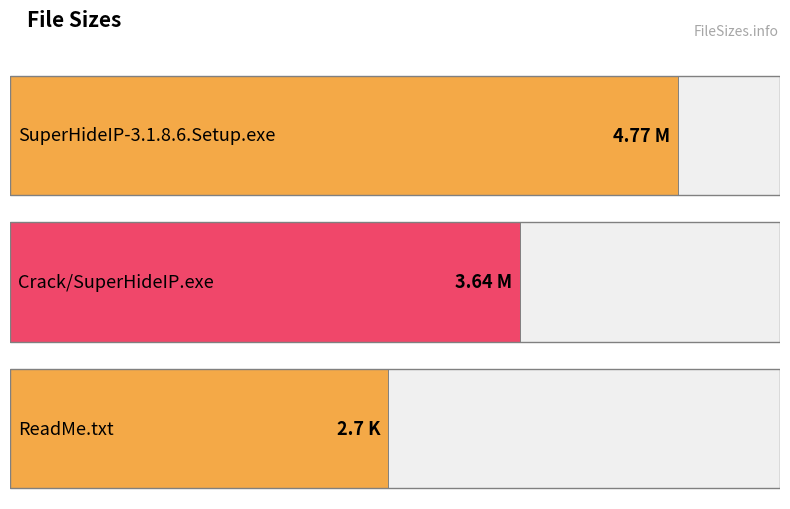

What is the difference between the values at SuperHideIP-3.1.8.6.Setup.exe and Crack/SuperHideIP.exe?

1.1